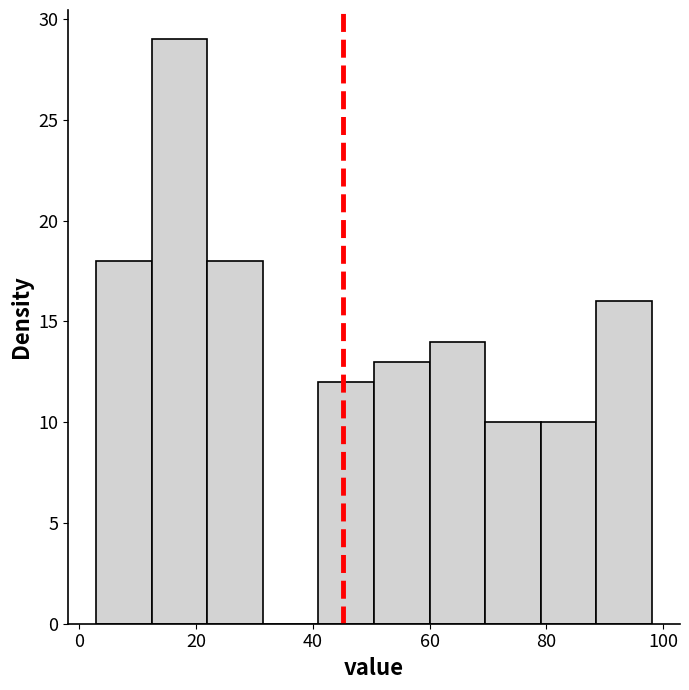

How tall is the bar that spans 70 to 80 on the x-axis? Neither the bar edges nor the heights are printed on the chart, so give them approximately, as read against the axes.

10